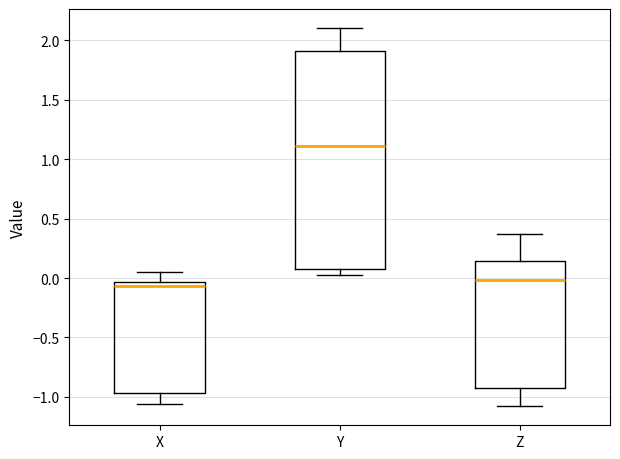

Which box's median line is the highest?

Y